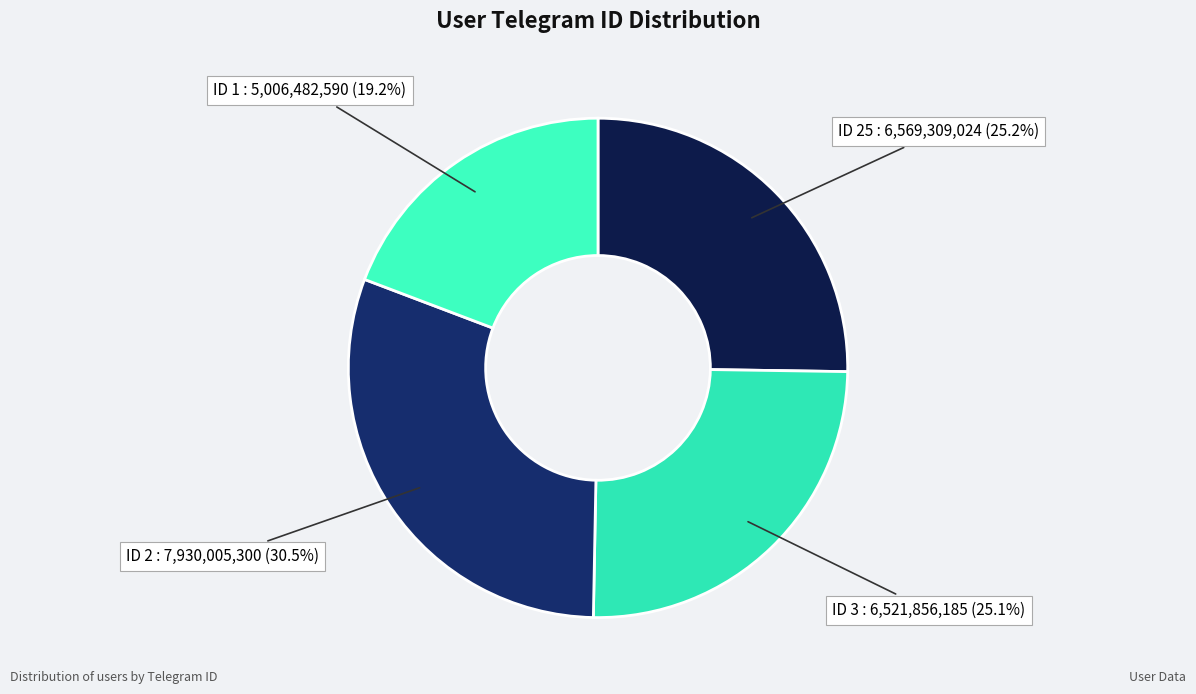

Is there any slice that represents more than half of the pie?

No